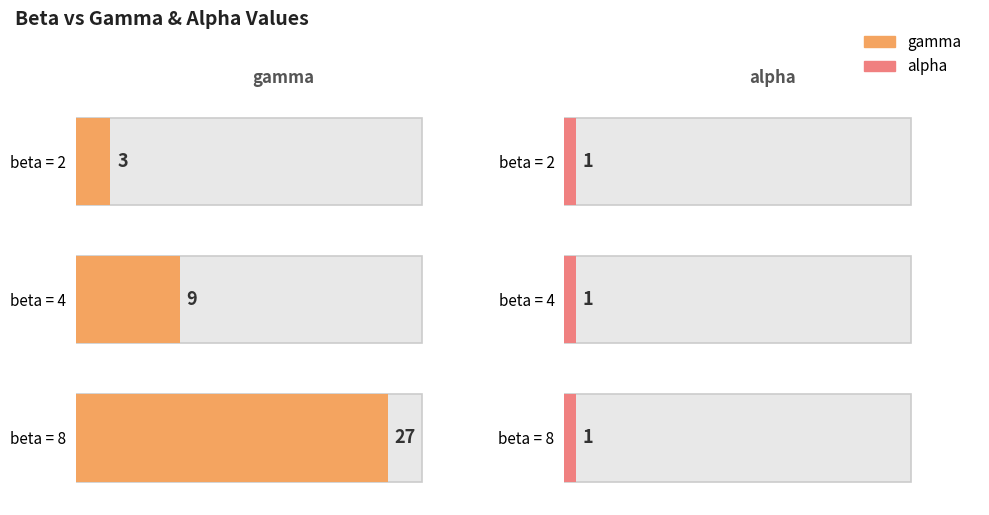

What is the value of the alpha bar at the 3rd from the left?

1